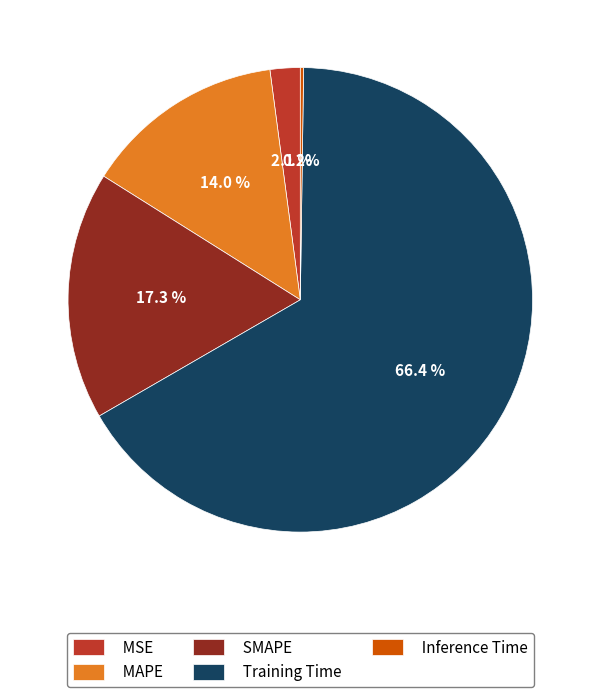

To the nearest percent, what is the difference between the SMAPE and MAPE slice percentages?

3%